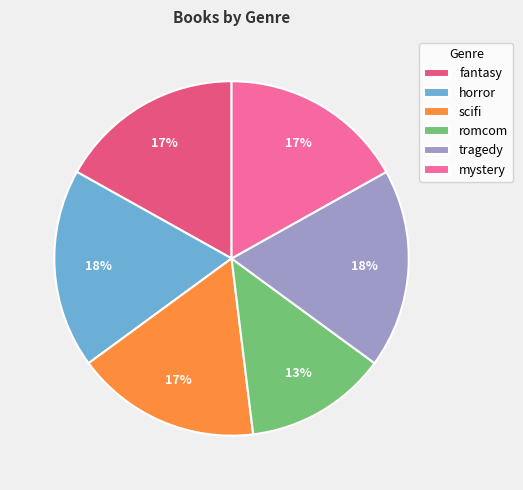

To the nearest percent, what is the combined percentage of tragedy and mystery?

35%